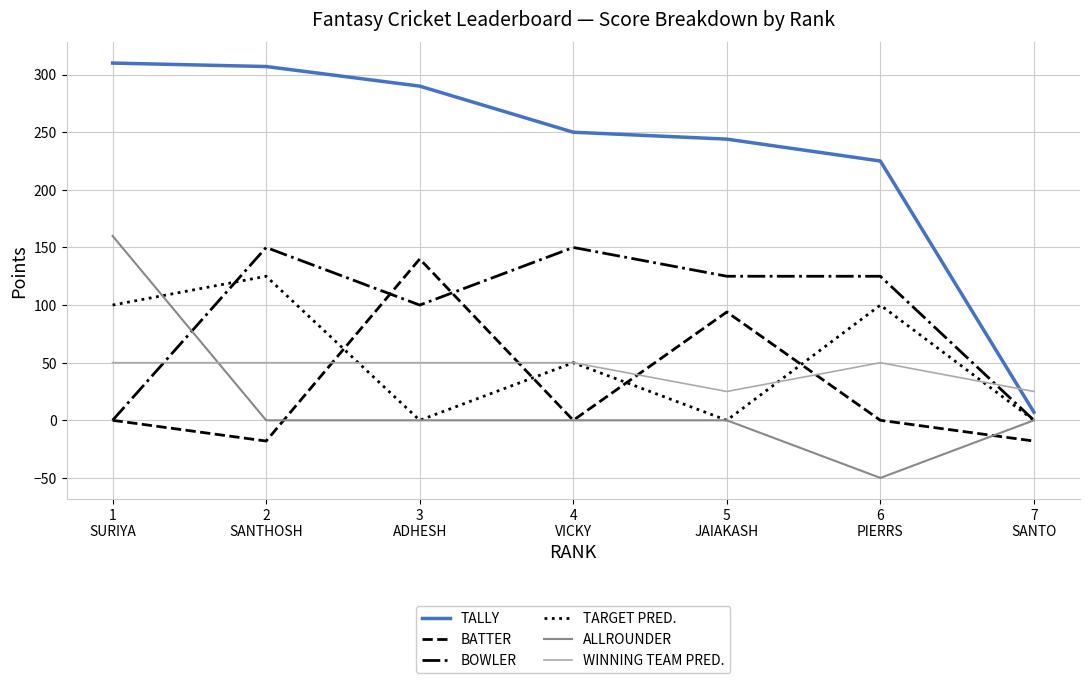

What is the difference between the maximum and second lowest values in the ALLROUNDER series?

160